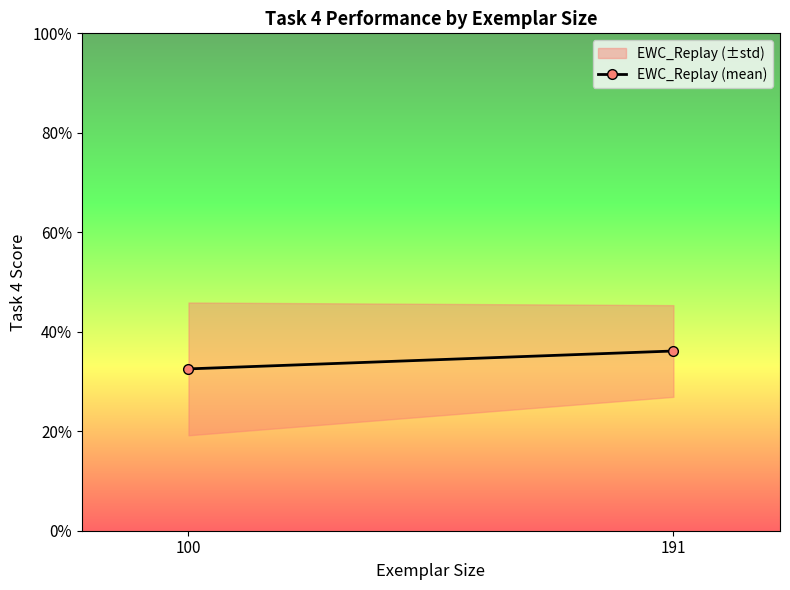

What is the value of the 1st point from the left?

0.3